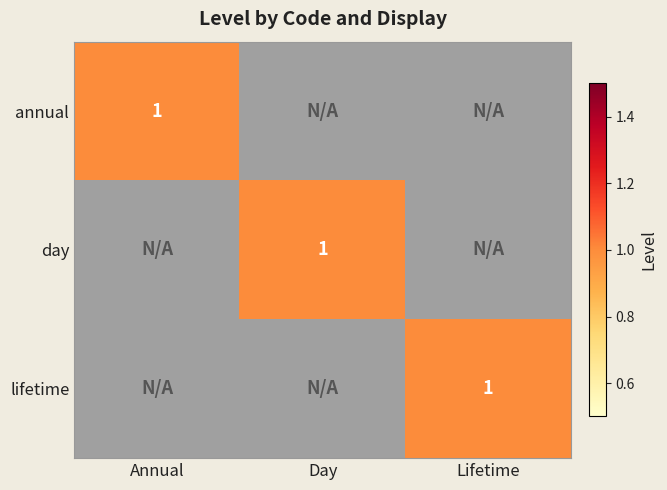

True or false: lifetime has a value of 1 at Lifetime.

True